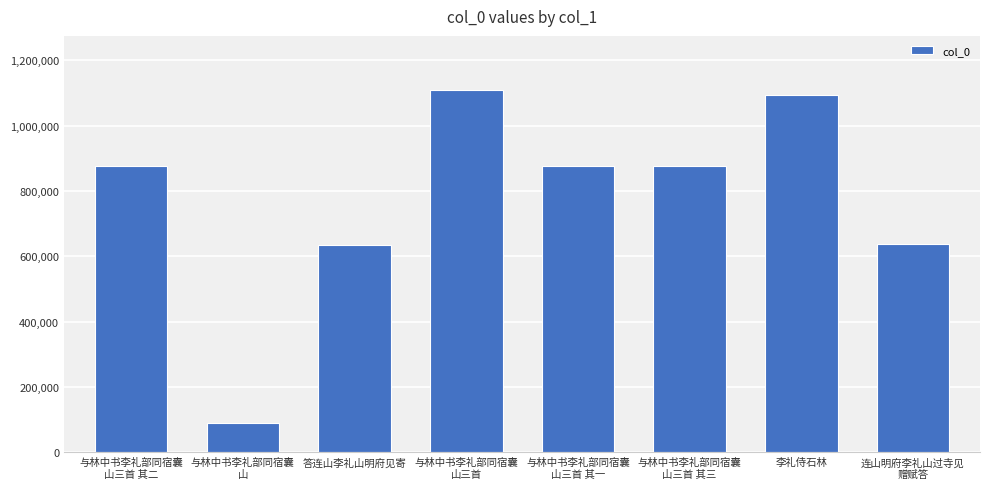

What value does the data have at 李礼侍石林?

1092773